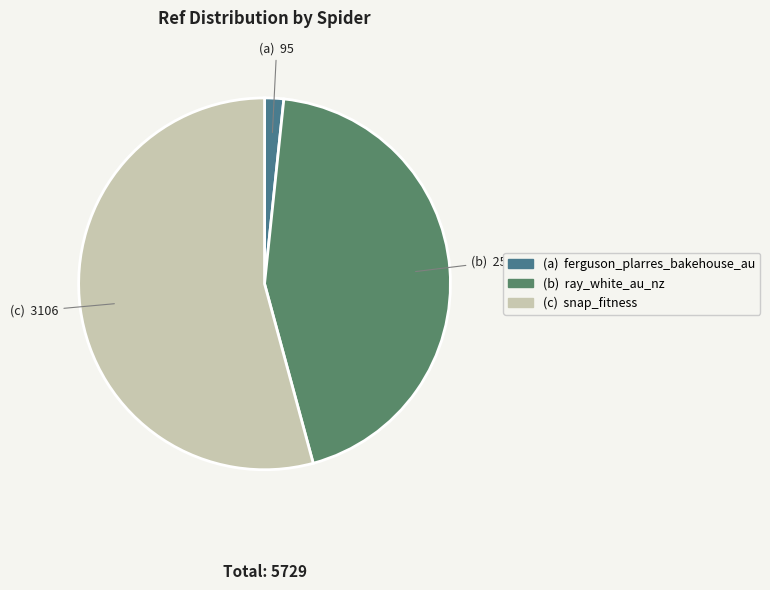

How many segments does this pie chart have?

3